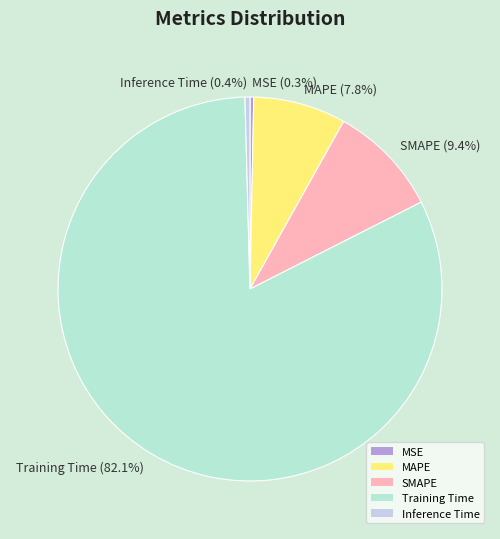

Which slice is the largest?

Training Time